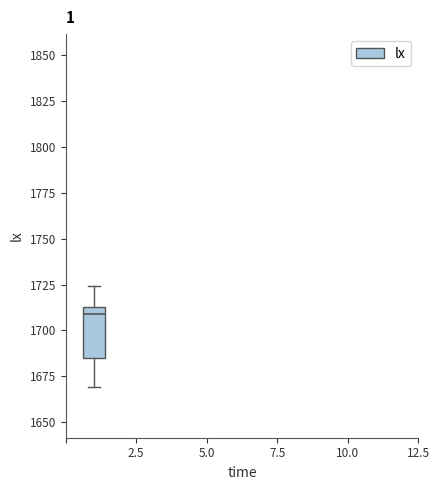

Where does the upper whisker of the box end on the y-axis? The values are not printed on the chart, so give them approximately, as read against the axis.

1725